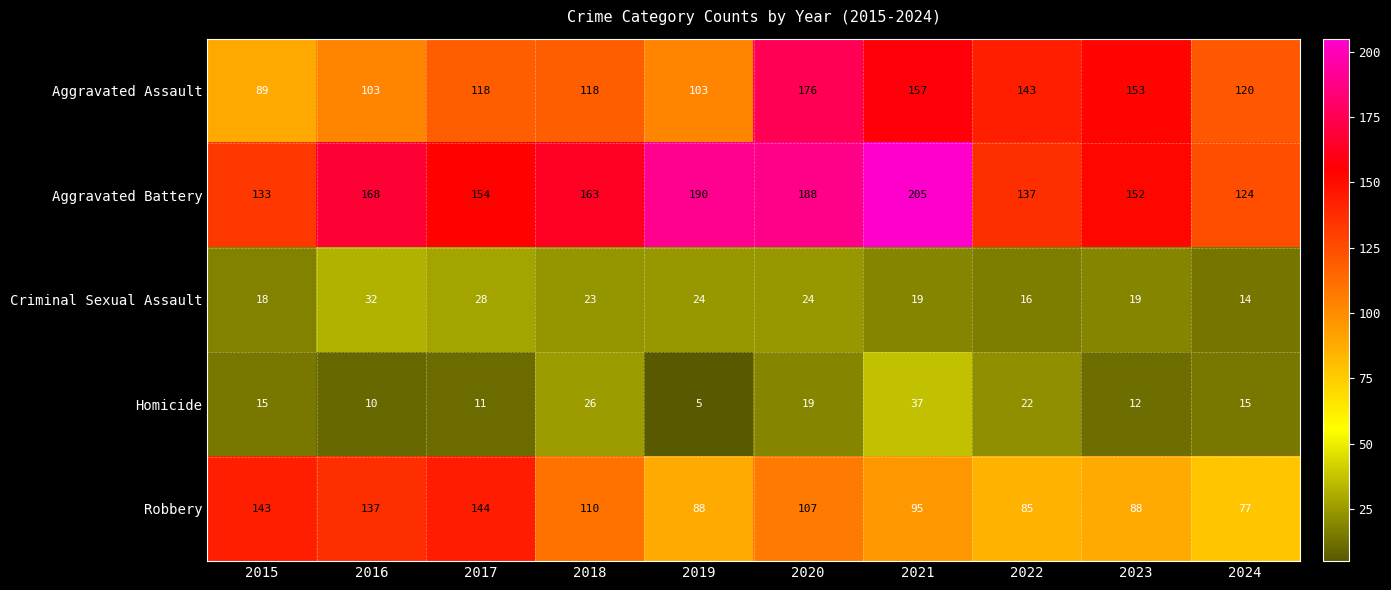

What is the total value across all series at 2016?

450